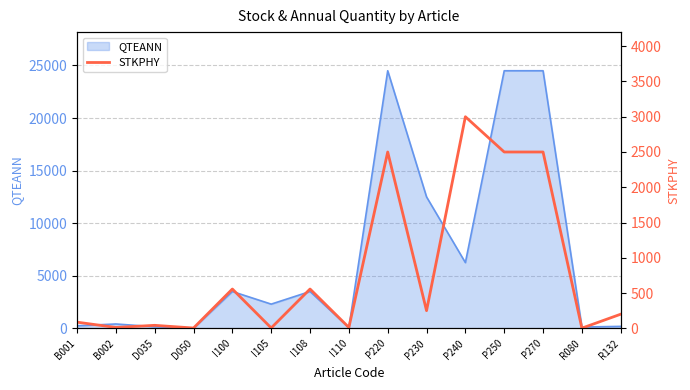

At which label does the data first exceed 200?

I100